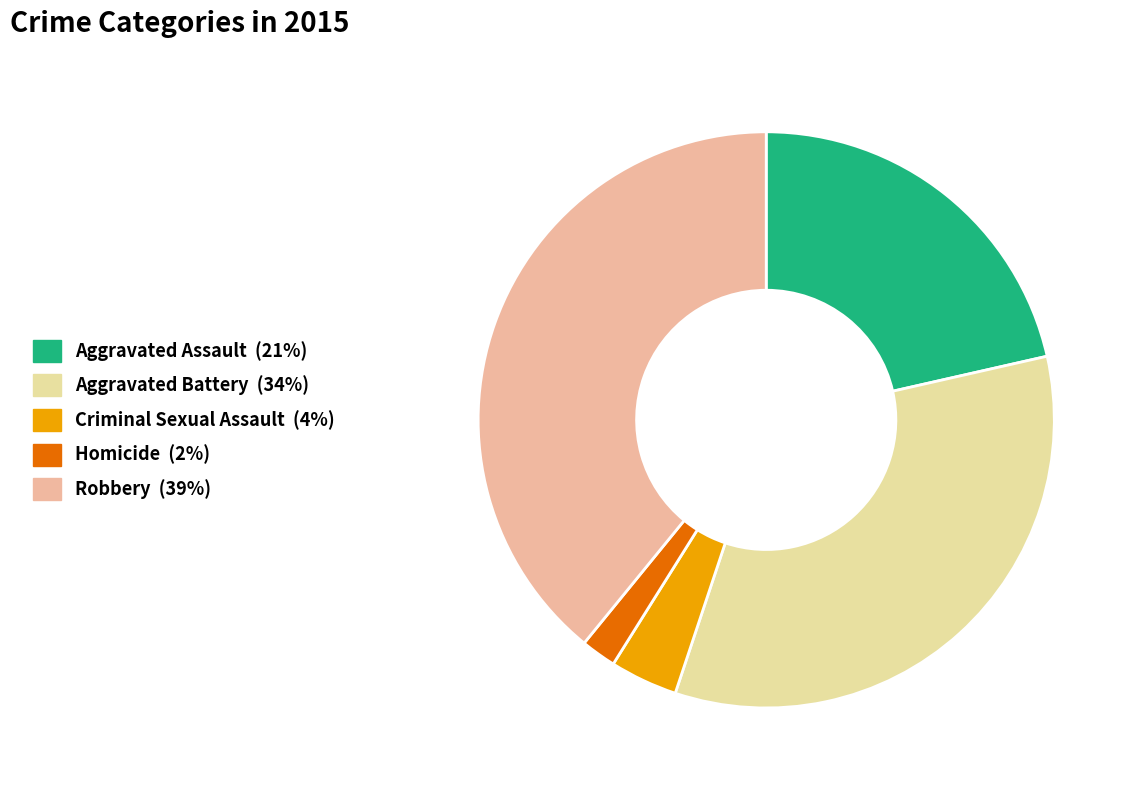

How many segments does this pie chart have?

5